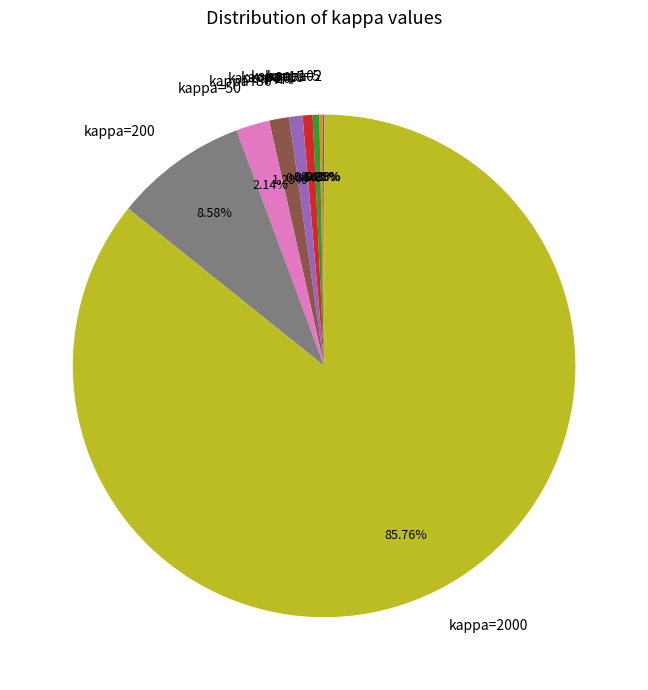

Combined, do kappa=15 and kappa=30 account for over 50%?

No